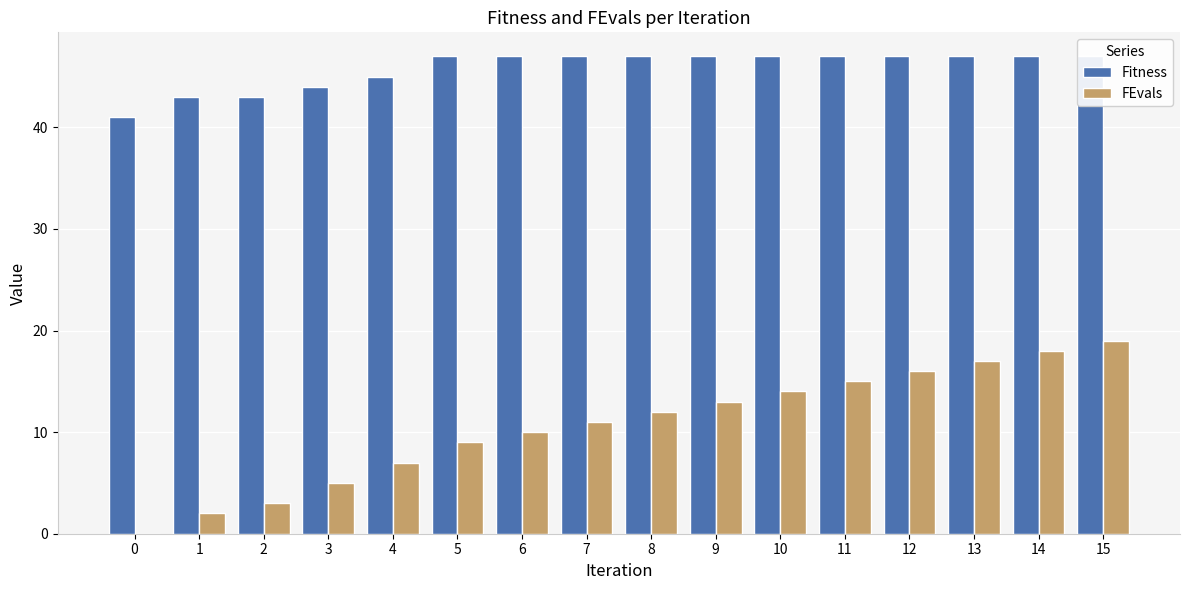

What are all the series names shown in the legend?

Fitness, FEvals